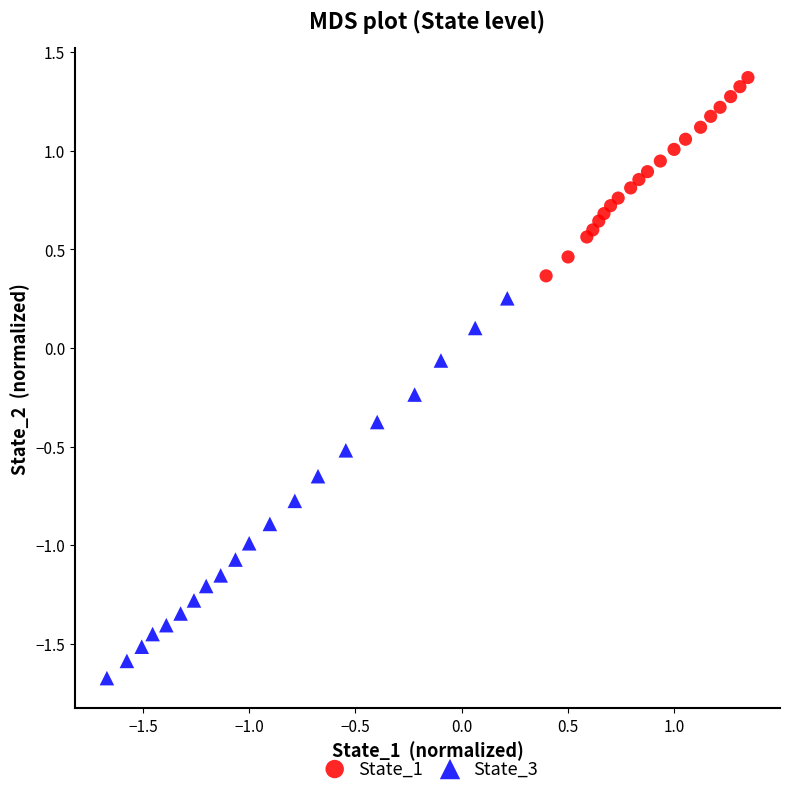

Which series reaches the minimum Y coordinate?

State_3